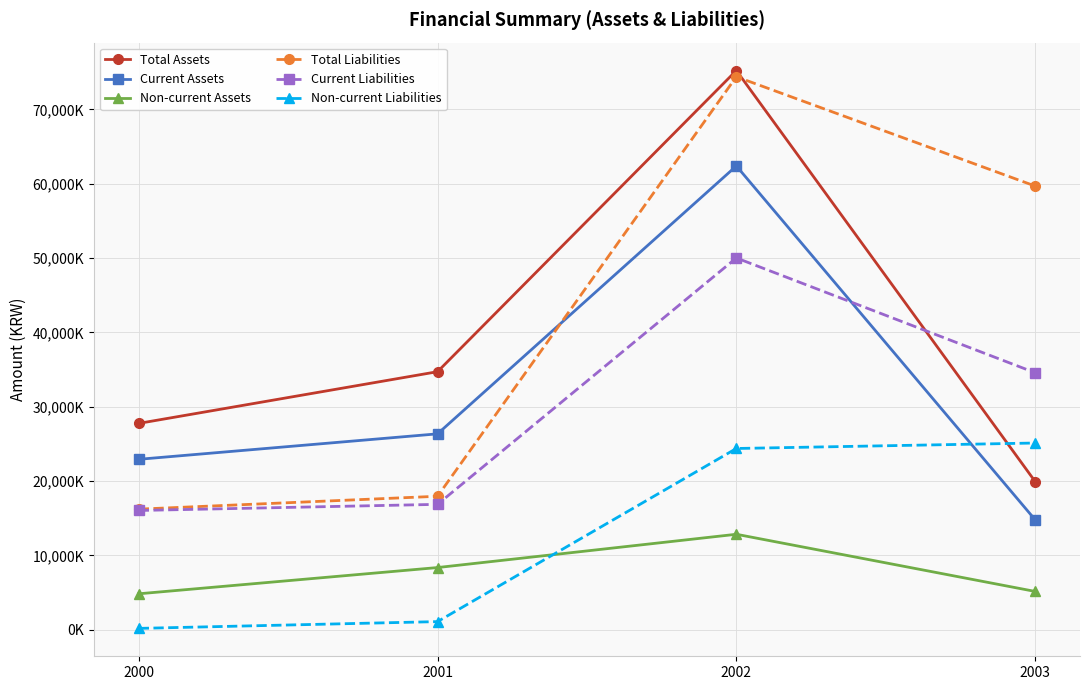

What is the value of the Current Assets point at the 1st from the left?

22926982